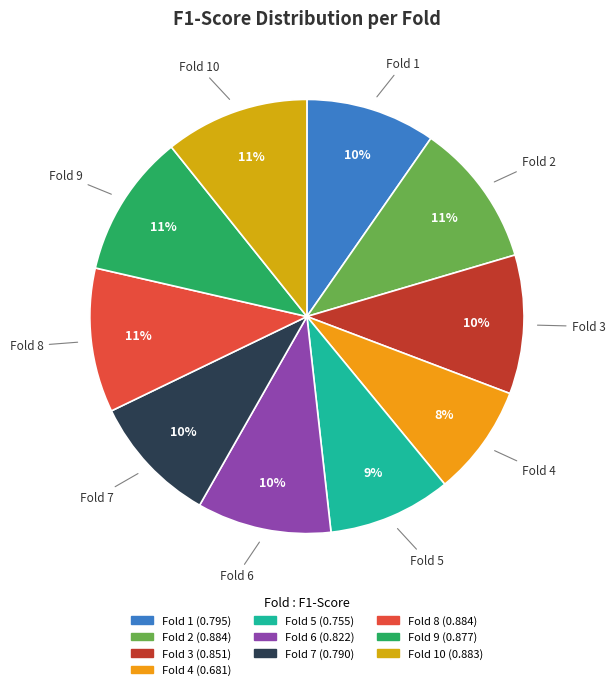

How many segments does this pie chart have?

10